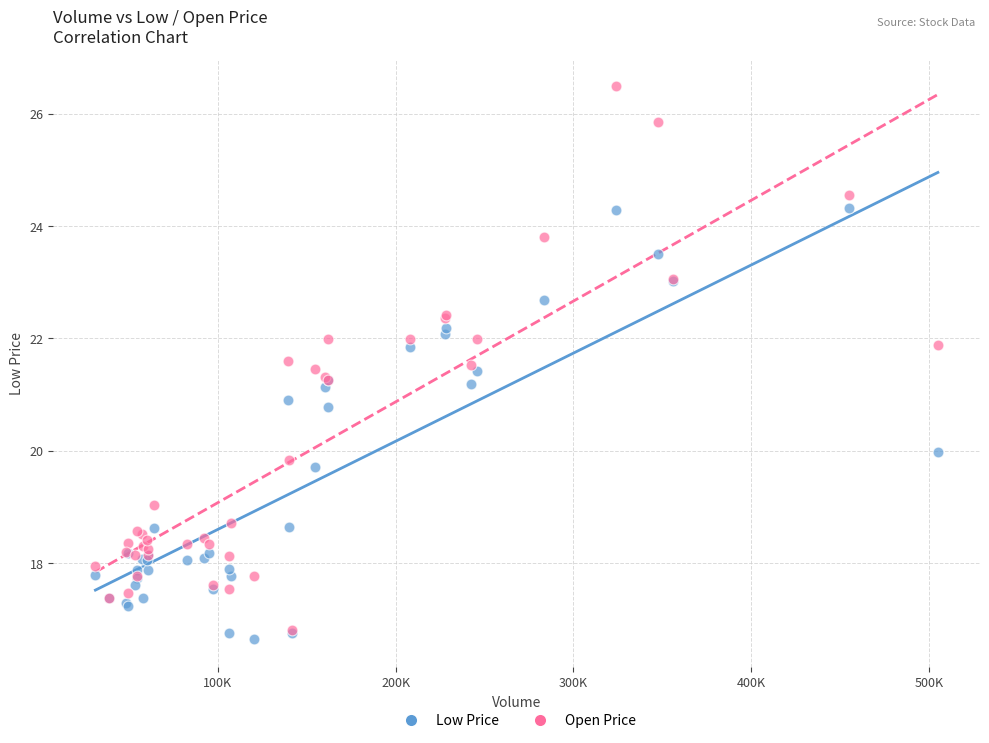

What are all the series names shown in the legend?

Low Price, Open Price